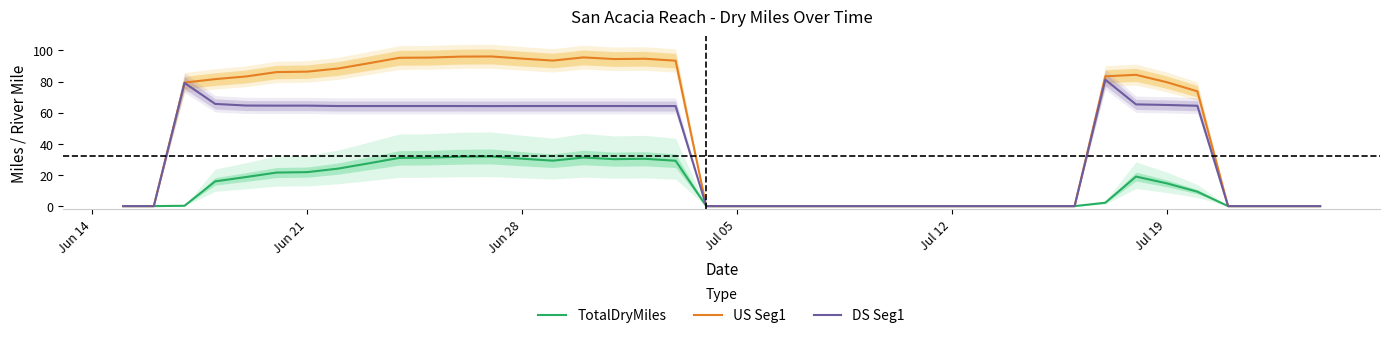

List the series in order of their peak value, highest first.

US Seg1, DS Seg1, TotalDryMiles